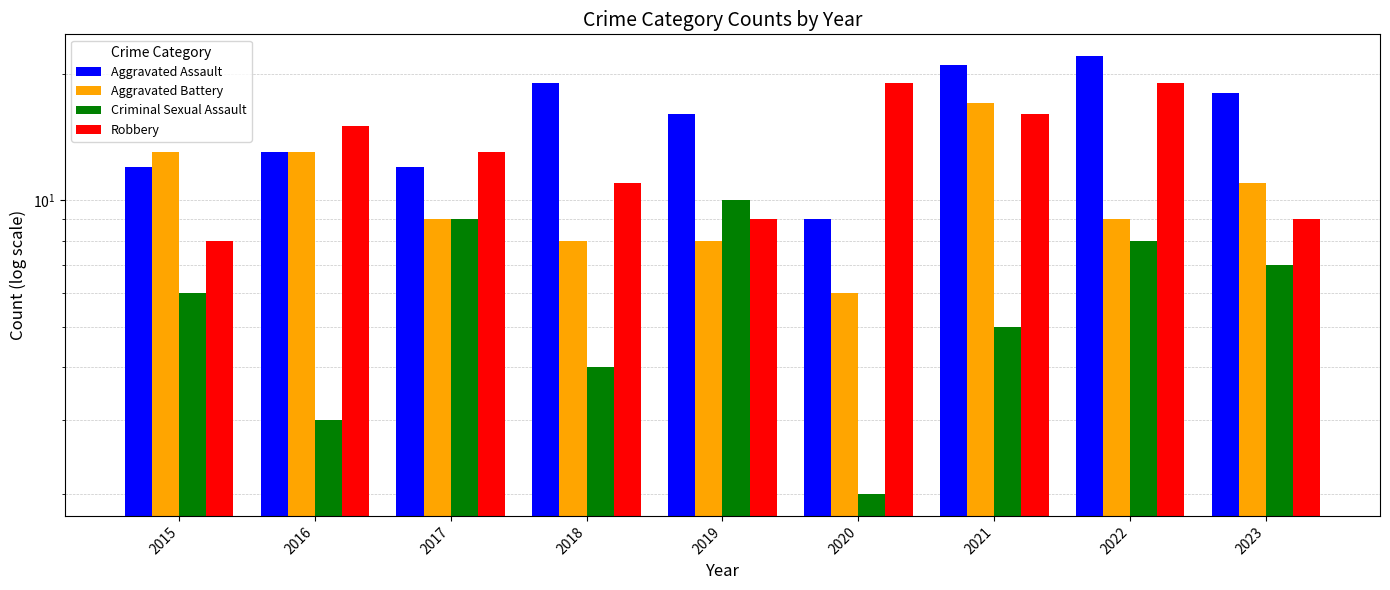

Reading left to right, list all the values displayed in this chart.

Aggravated Assault: 2015=12	2016=13	2017=12	2018=19	2019=16	2020=9	2021=21	2022=22	2023=18
Aggravated Battery: 2015=13	2016=13	2017=9	2018=8	2019=8	2020=6	2021=17	2022=9	2023=11
Criminal Sexual Assault: 2015=6	2016=3	2017=9	2018=4	2019=10	2020=2	2021=5	2022=8	2023=7
Robbery: 2015=8	2016=15	2017=13	2018=11	2019=9	2020=19	2021=16	2022=19	2023=9